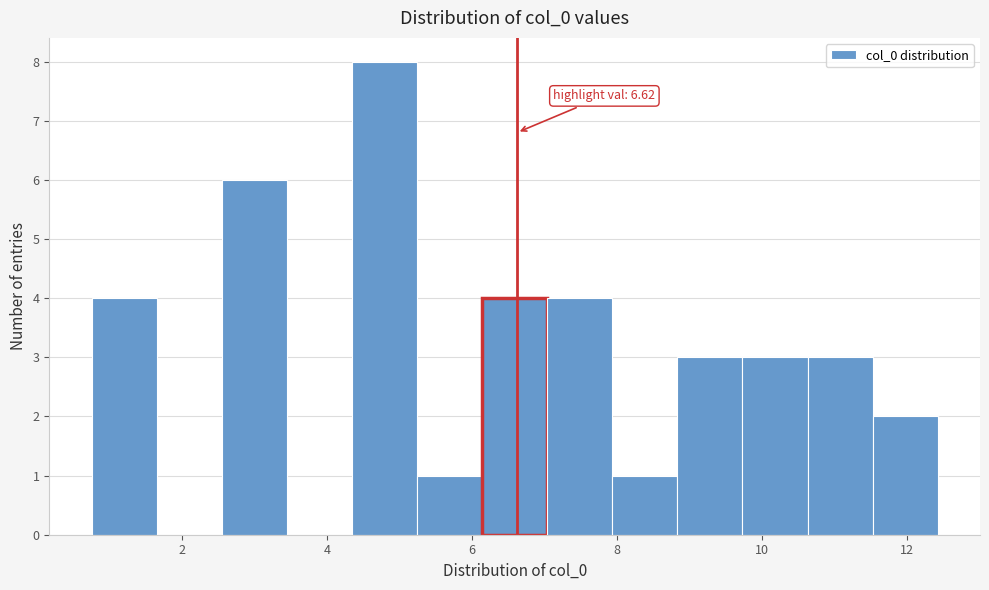

Which range on the x-axis has the tallest bar?

4.4 to 5.2